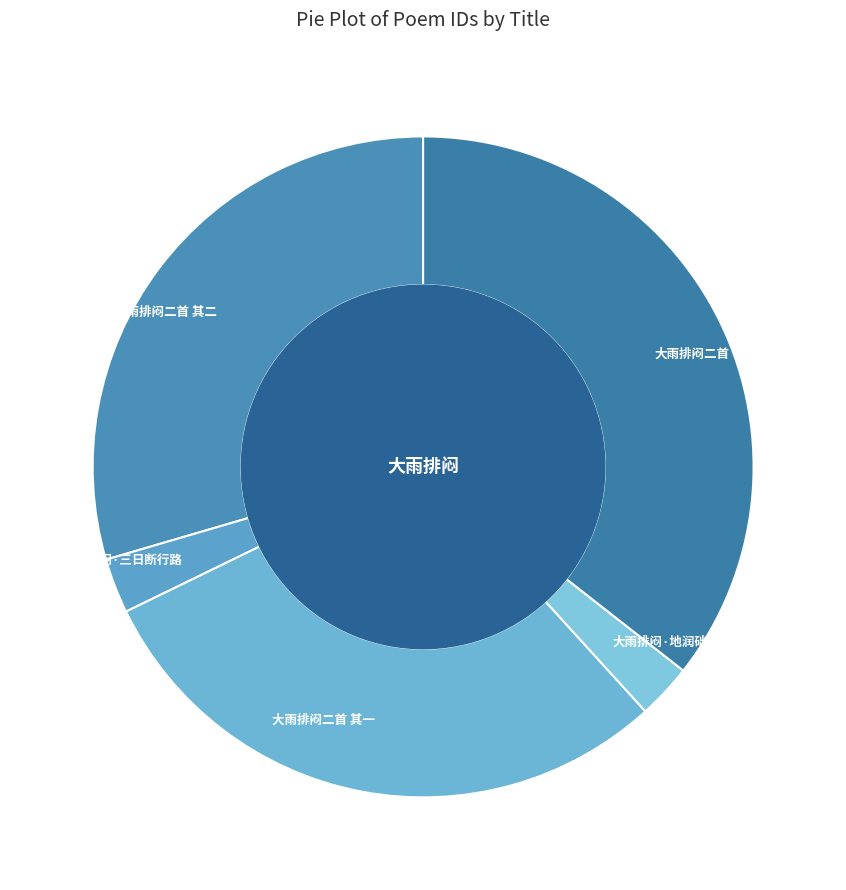

Is the sum of 大雨排闷·三日断行路 and 大雨排闷二首 其二 greater than half?

No